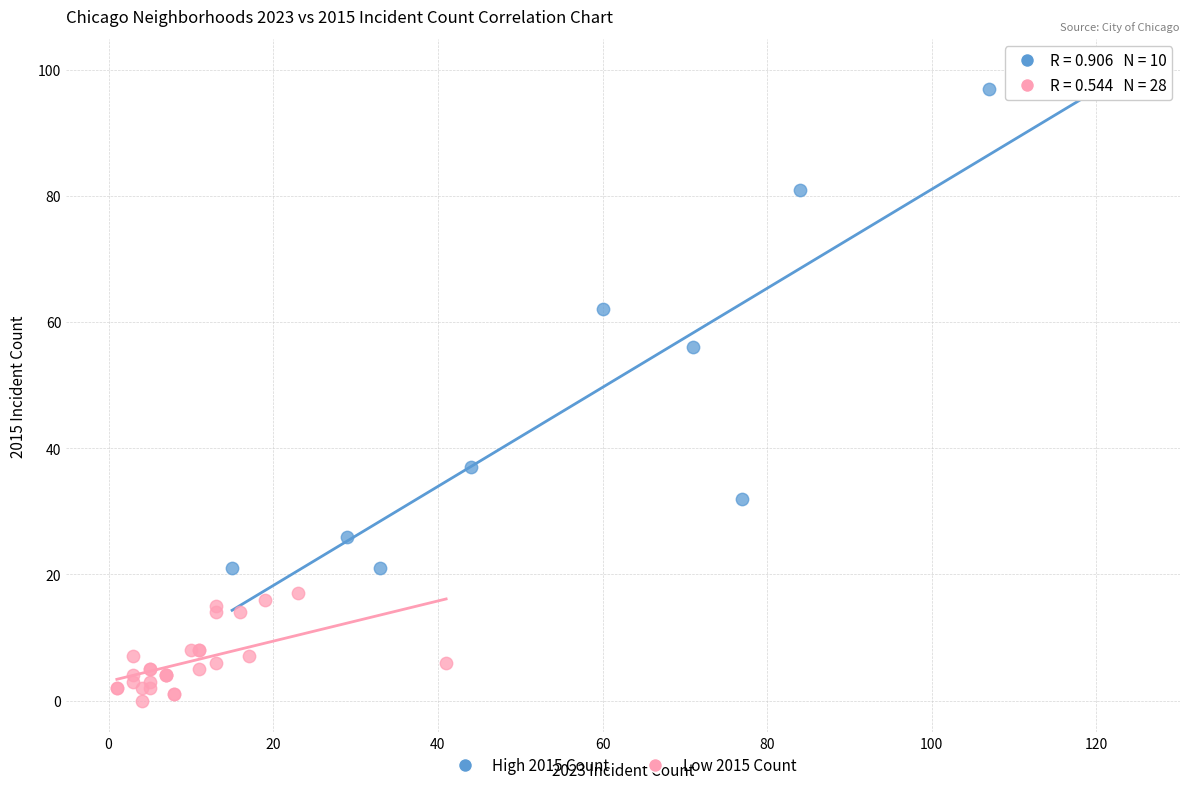

Which series has the widest spread of Y values?

High 2015 Count